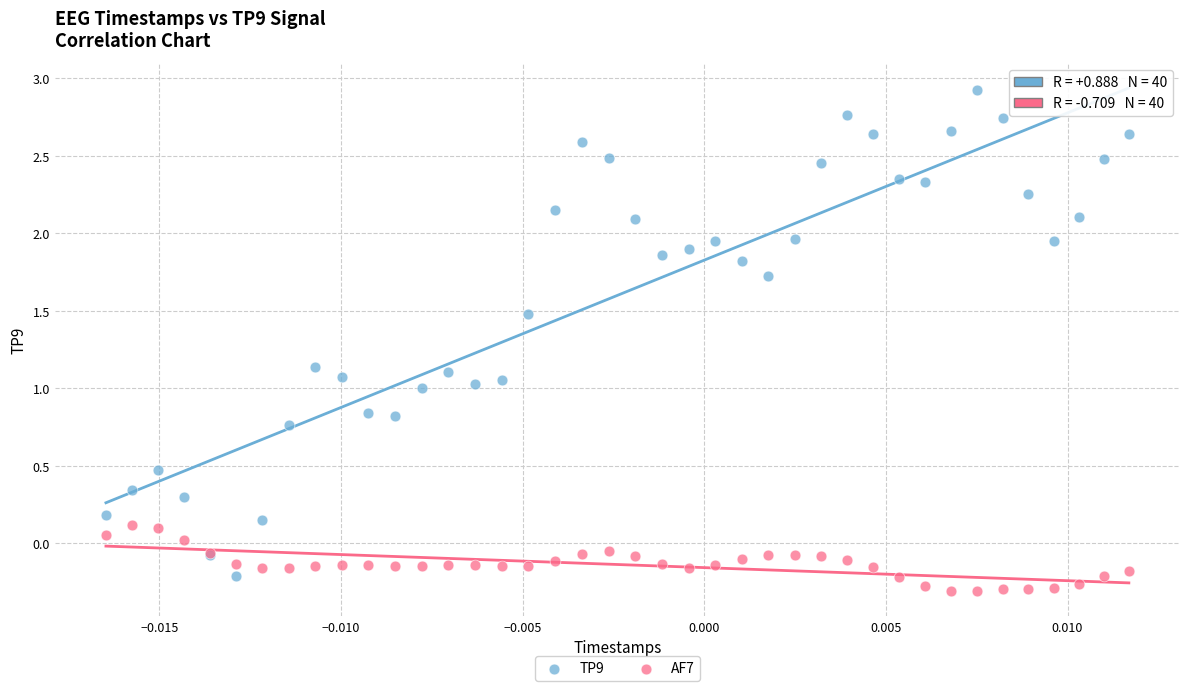

Which series reaches the maximum Y coordinate?

TP9